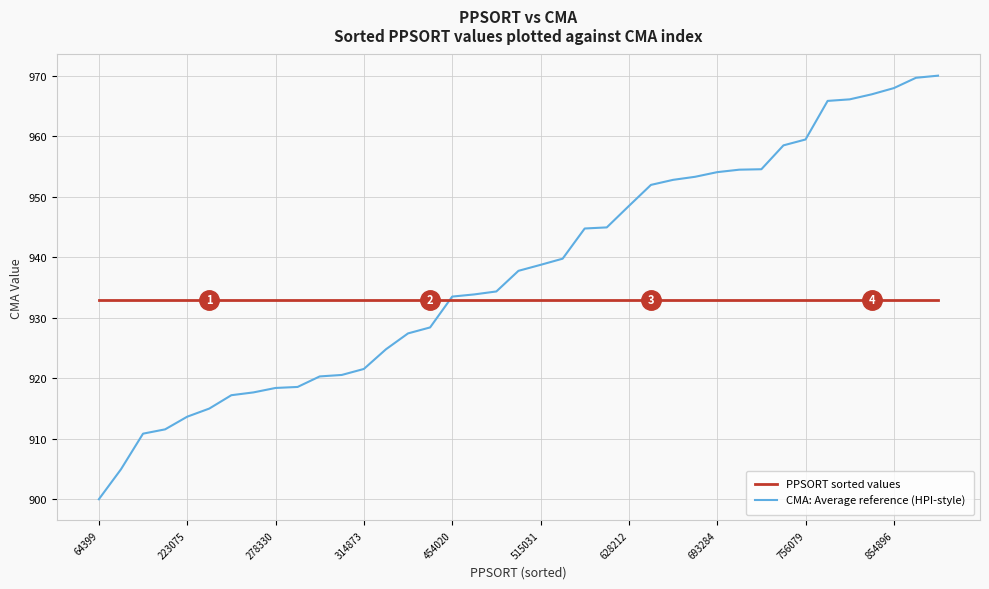

Rank the series by their maximum value, from lowest to highest.

PPSORT sorted values, CMA: Average reference (HPI-style)